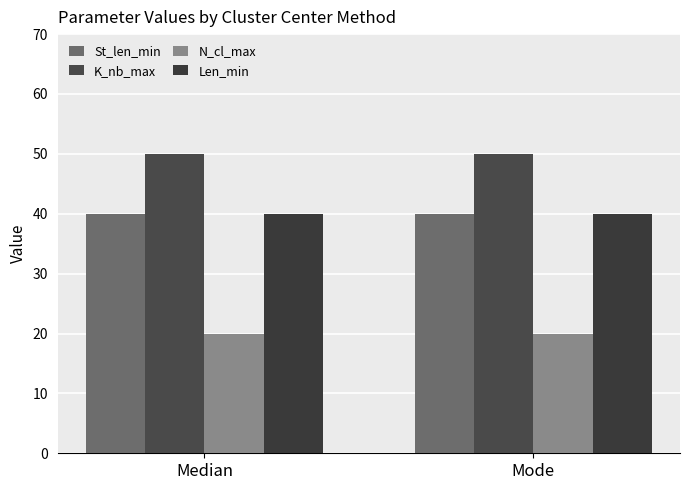

Count the number of categories in the chart.

2